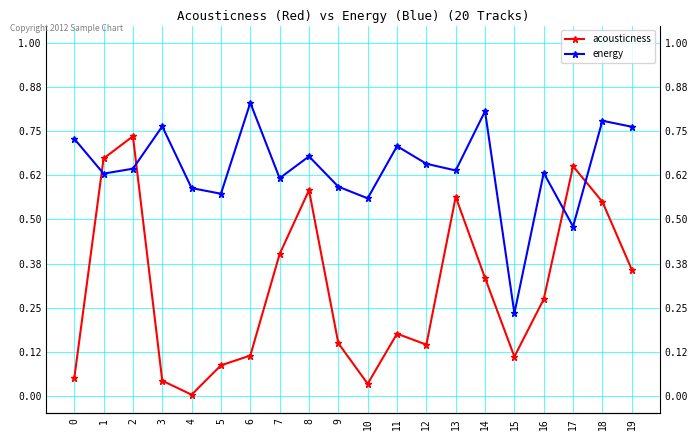

What are all the series names shown in the legend?

acousticness, energy